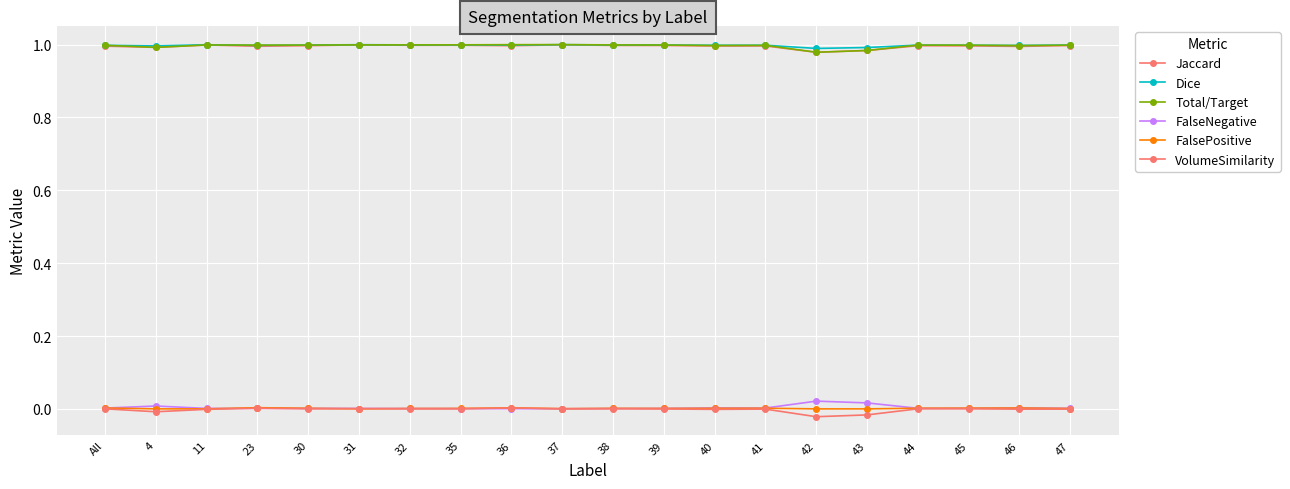

Is it true that FalseNegative equals 0.0 at 45?

True